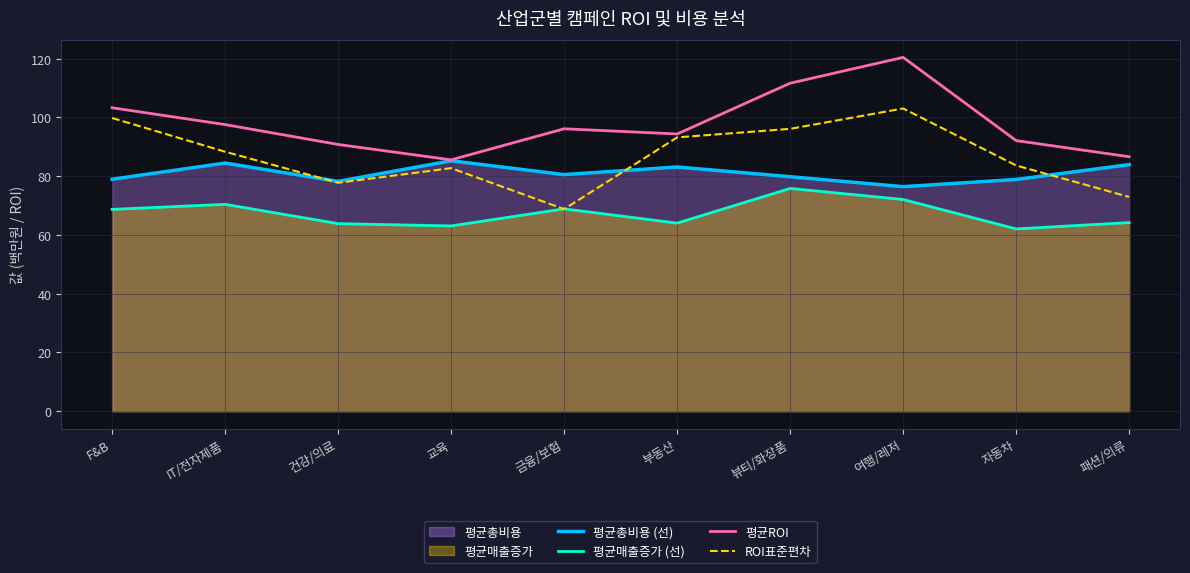

True or false: 평균ROI and 평균매출증가 (선) cross at least once.

False